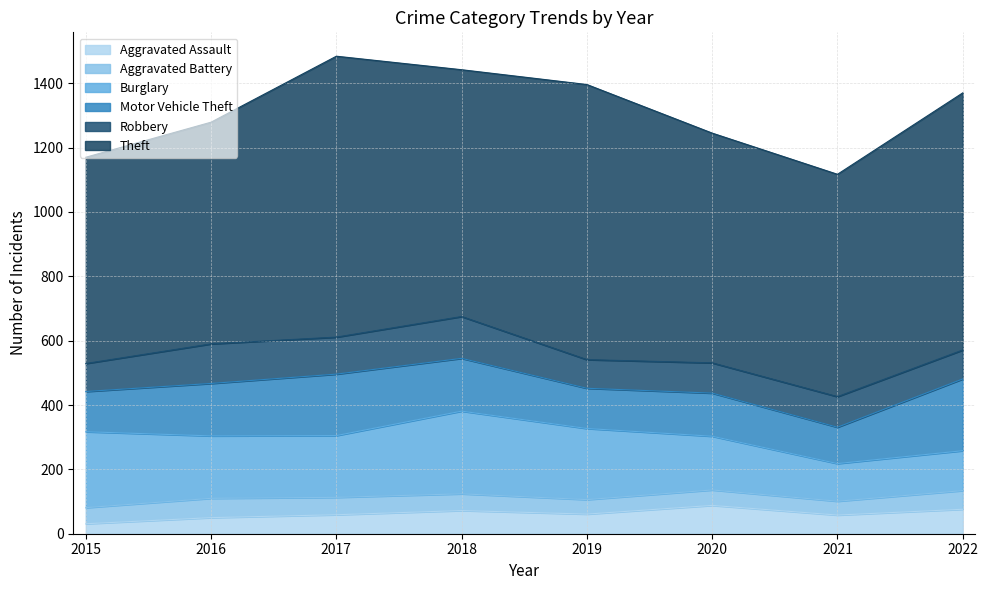

True or false: Burglary and Theft intersect in this chart.

False